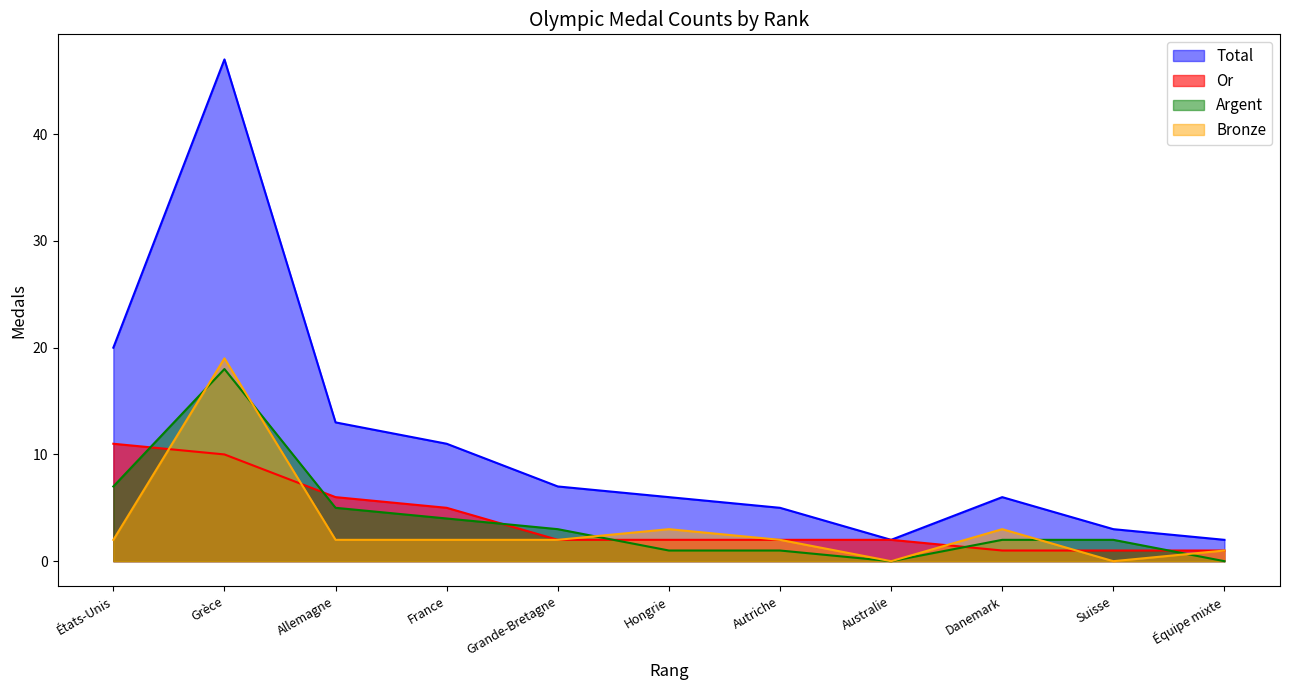

How many times do Bronze and Argent cross each other?

5